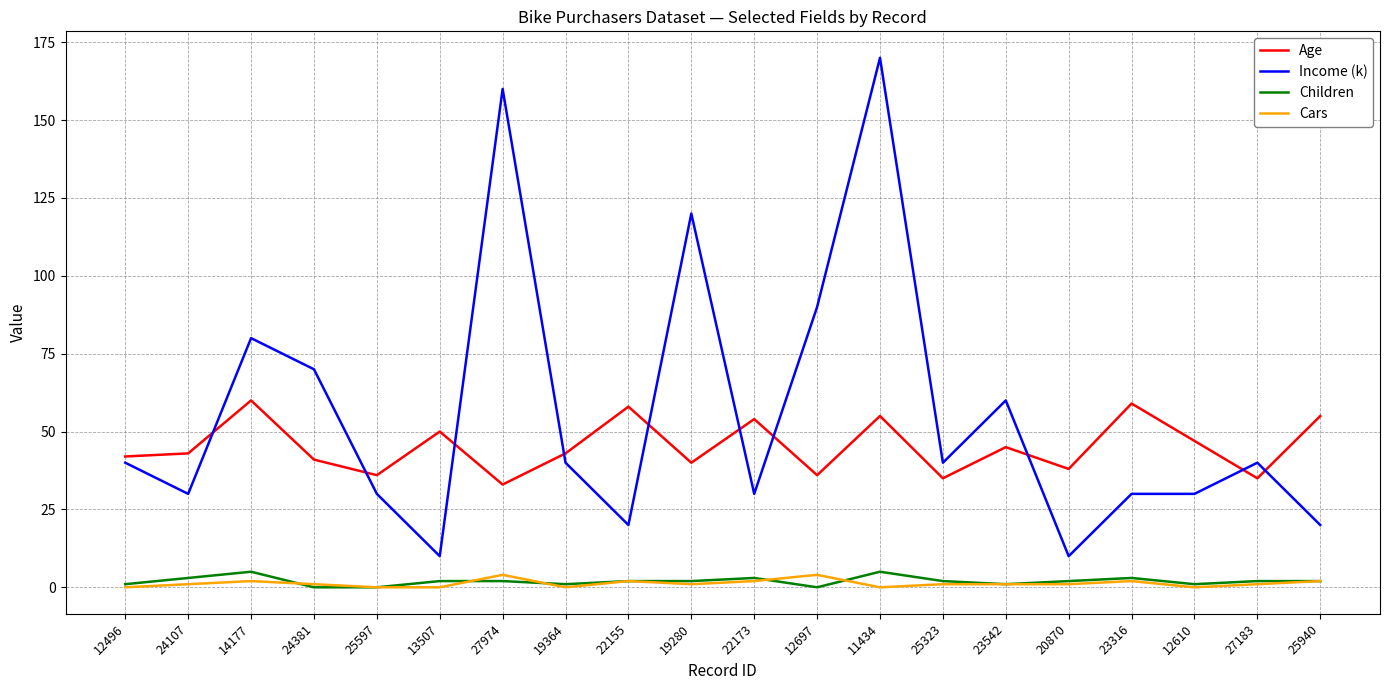

What is the highest value of the Cars series?

4